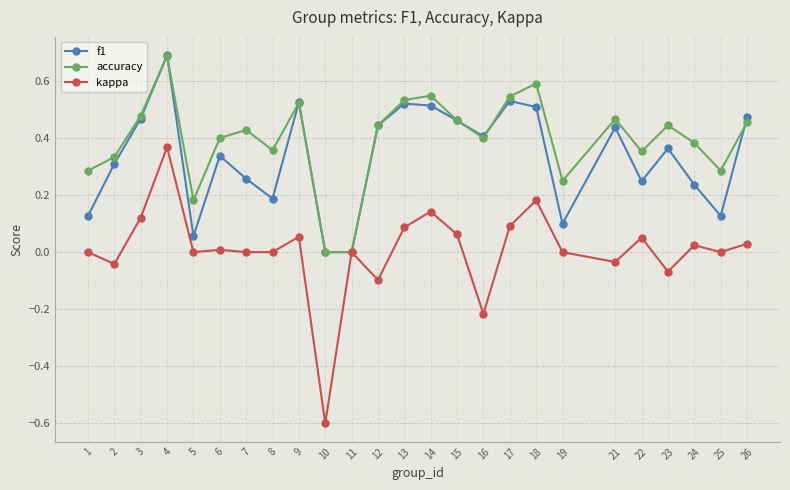

List the series in order of their overall mean, lowest first.

kappa, f1, accuracy